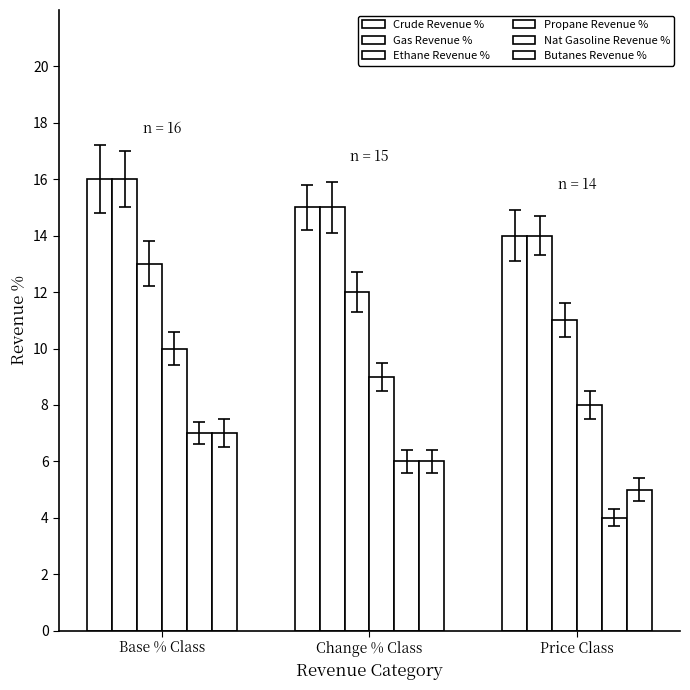

Which category has the lowest value in the Gas Revenue % series?

Price Class